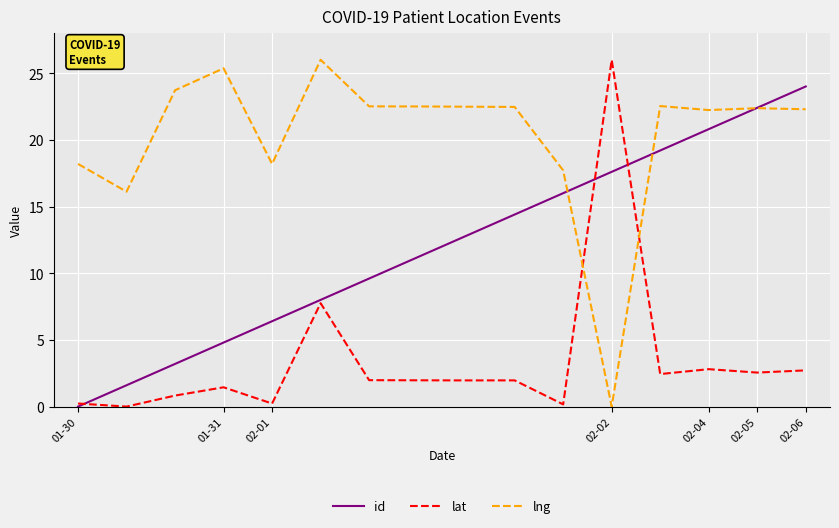

Which series has the largest total across all categories?

lng